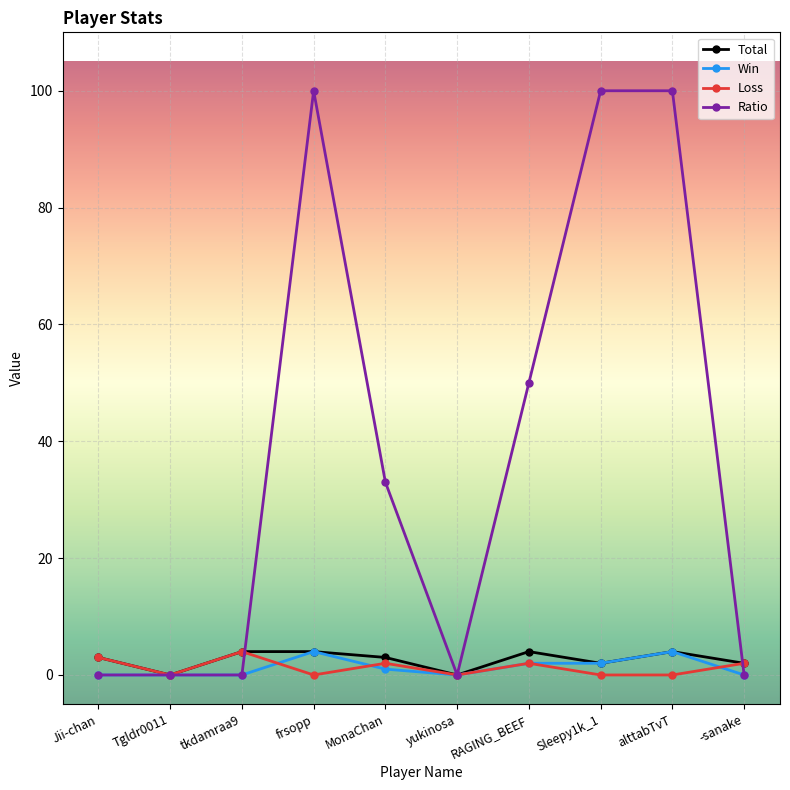

What is the highest value of the Ratio series?

100